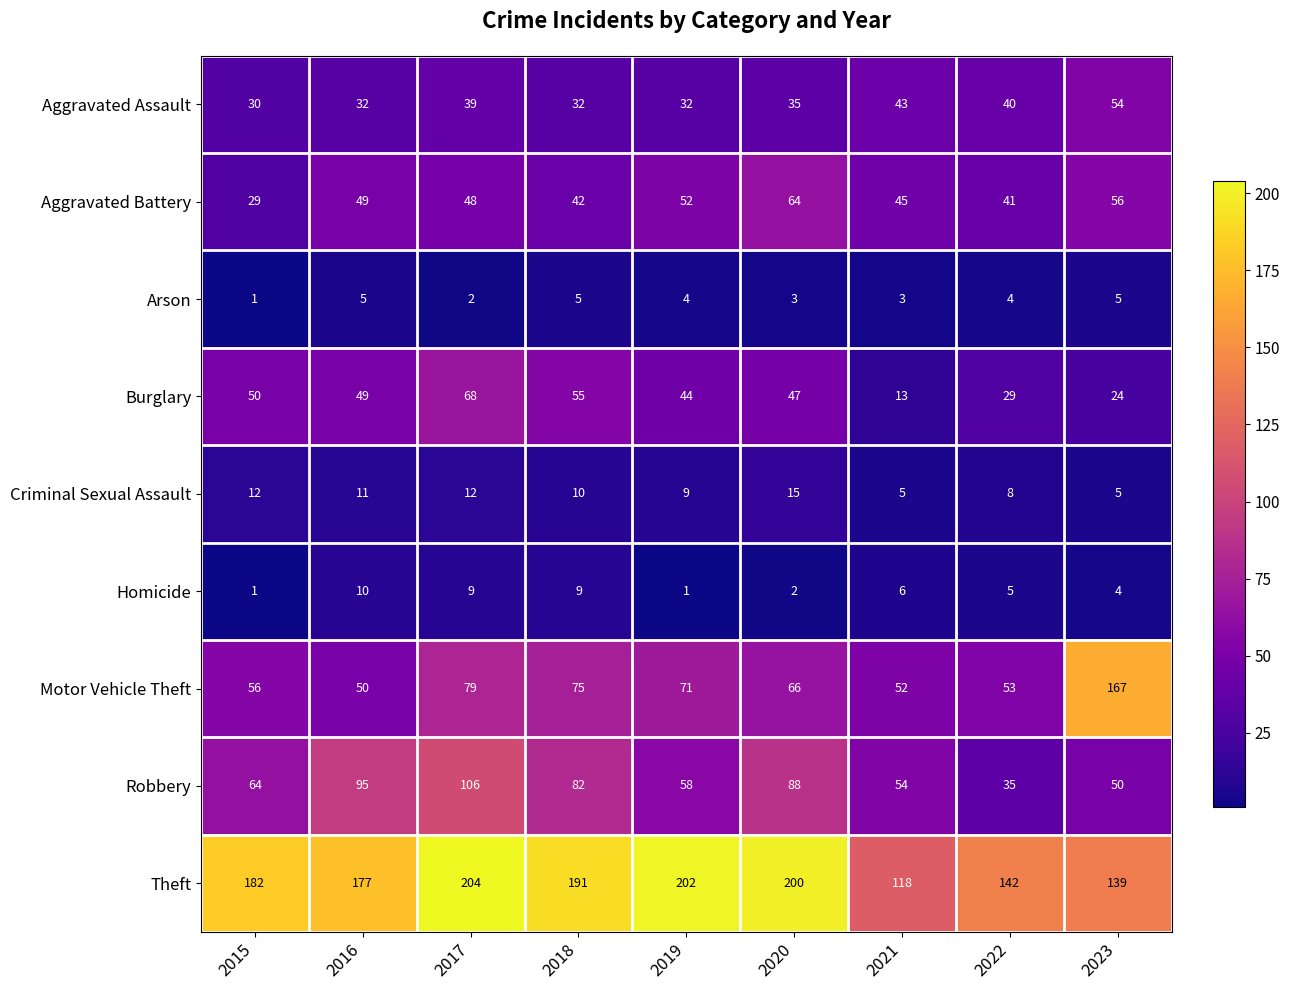

Which series has the largest total across all categories?

Theft